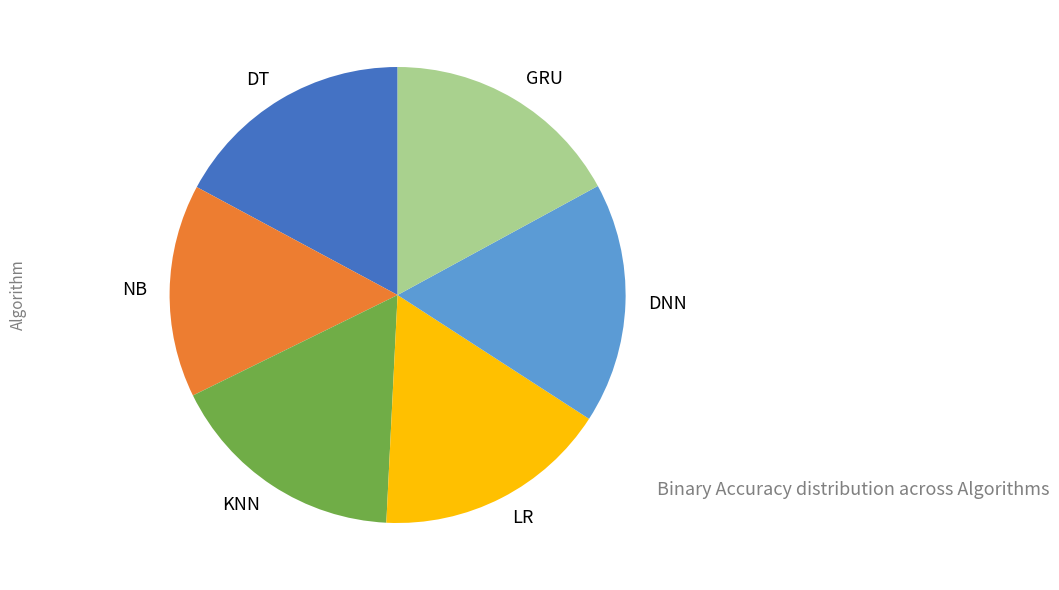

Does GRU represent more than half of the total?

No